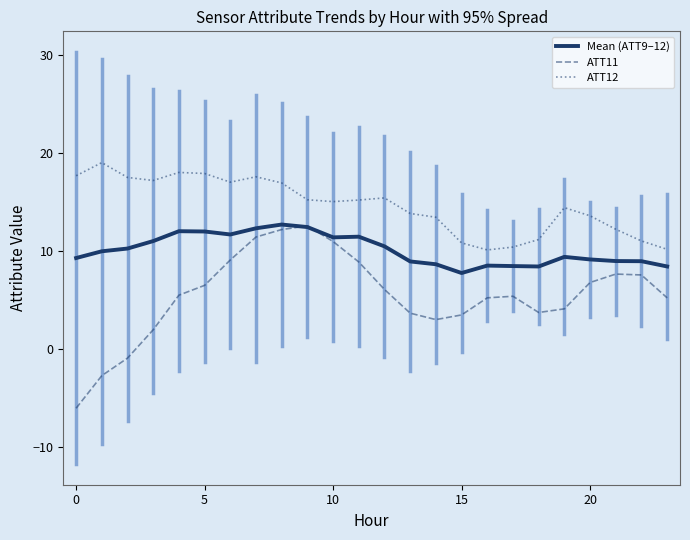

Which series has the largest total across all categories?

ATT12